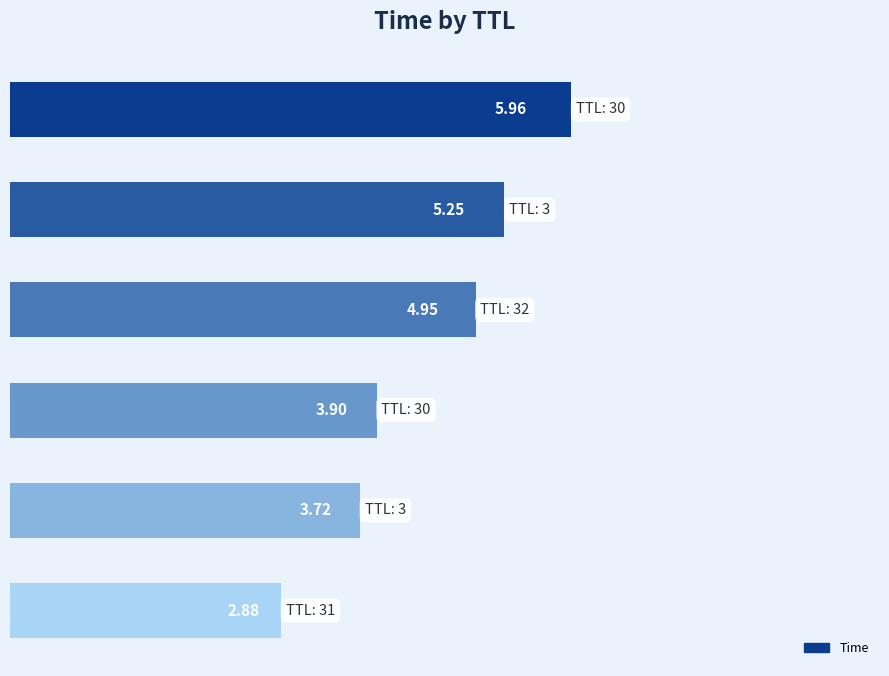

What is the difference between the maximum and minimum values?

3.1